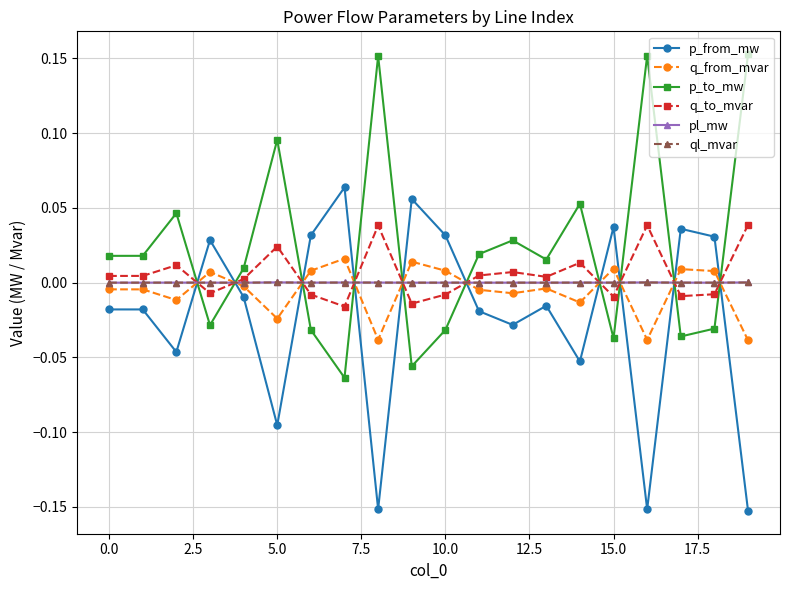

How many intersections are there between p_from_mw and q_from_mvar?

10